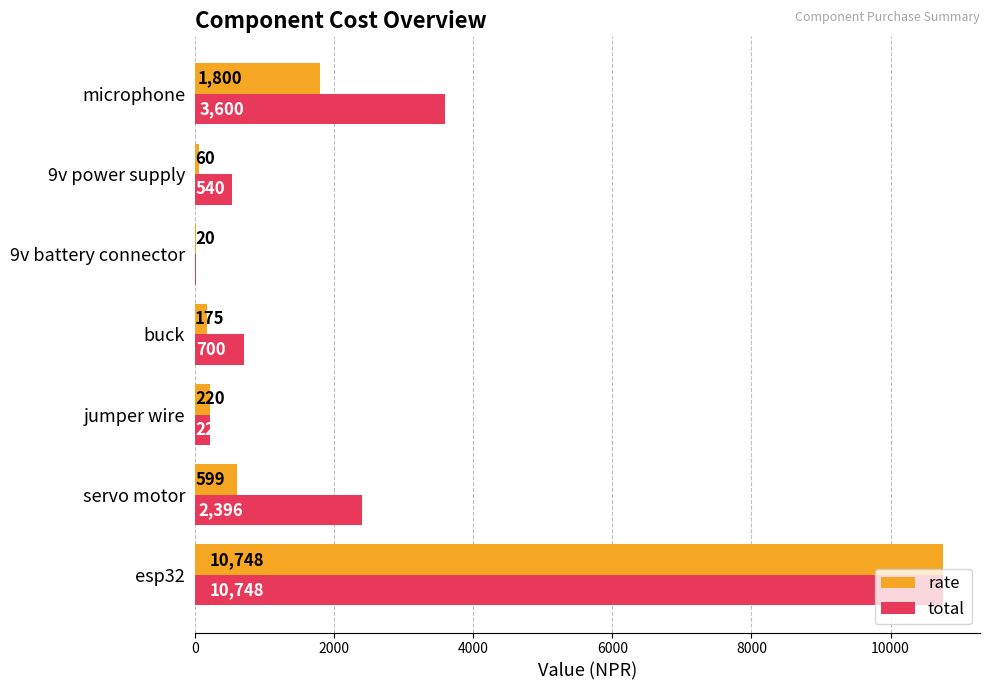

What is the total value across all series at microphone?

5400